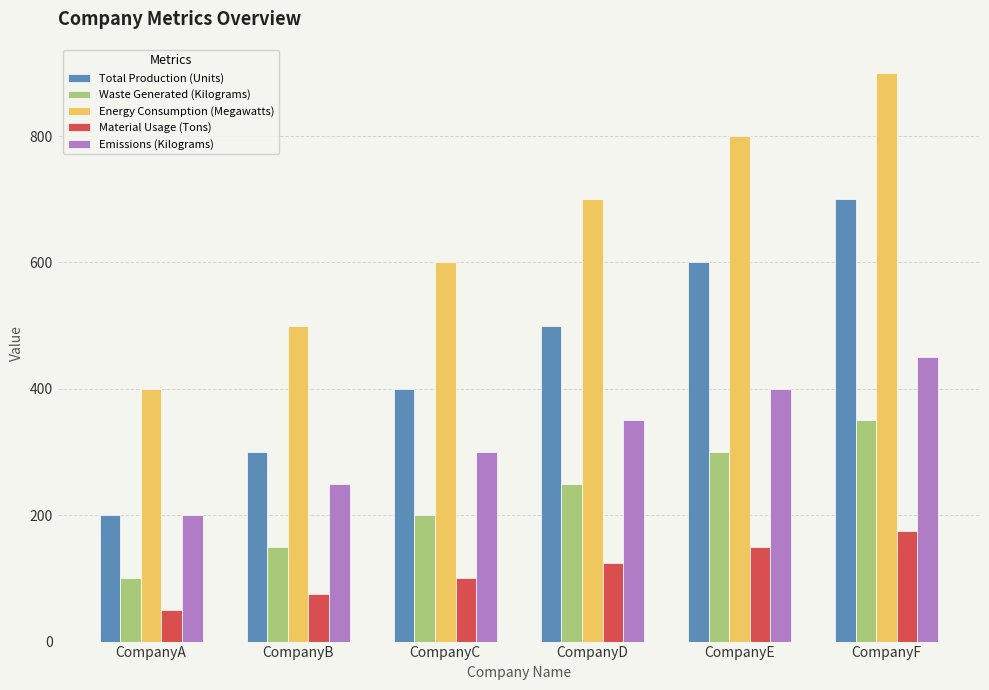

What is the greatest value displayed?

900